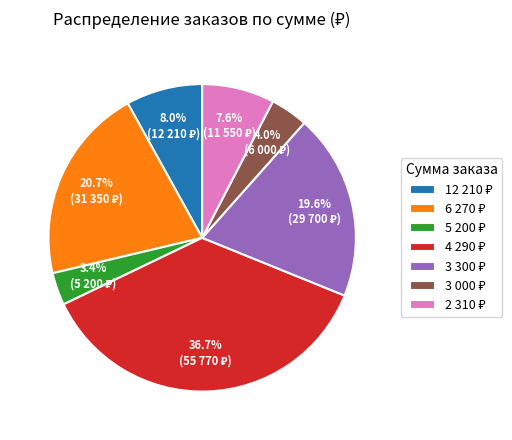

Is there a majority slice in this chart?

No